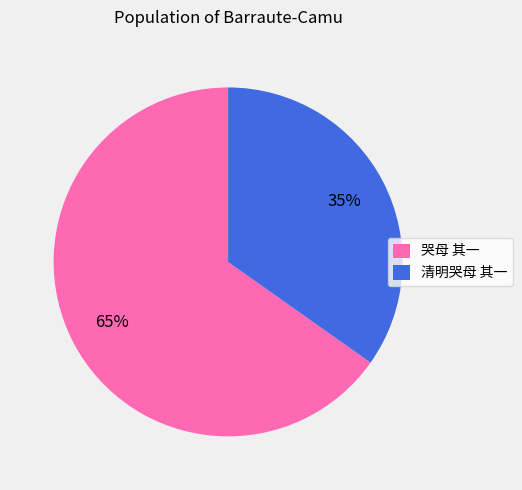

Do 清明哭母 其一 and 哭母 其一 together represent more than half of the pie?

Yes